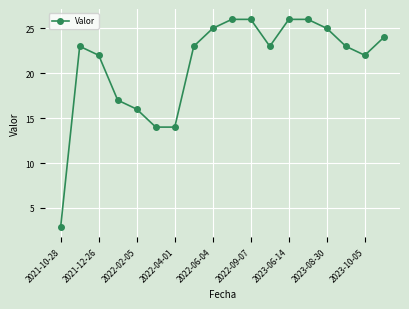

Reading left to right, list all the values displayed in this chart.

2.9	23.0	22.0	17.0	16.0	14.0	14.0	23.0	25.0	26.0	26.0	23.0	26.0	26.0	25.0	23.0	22.0	24.0